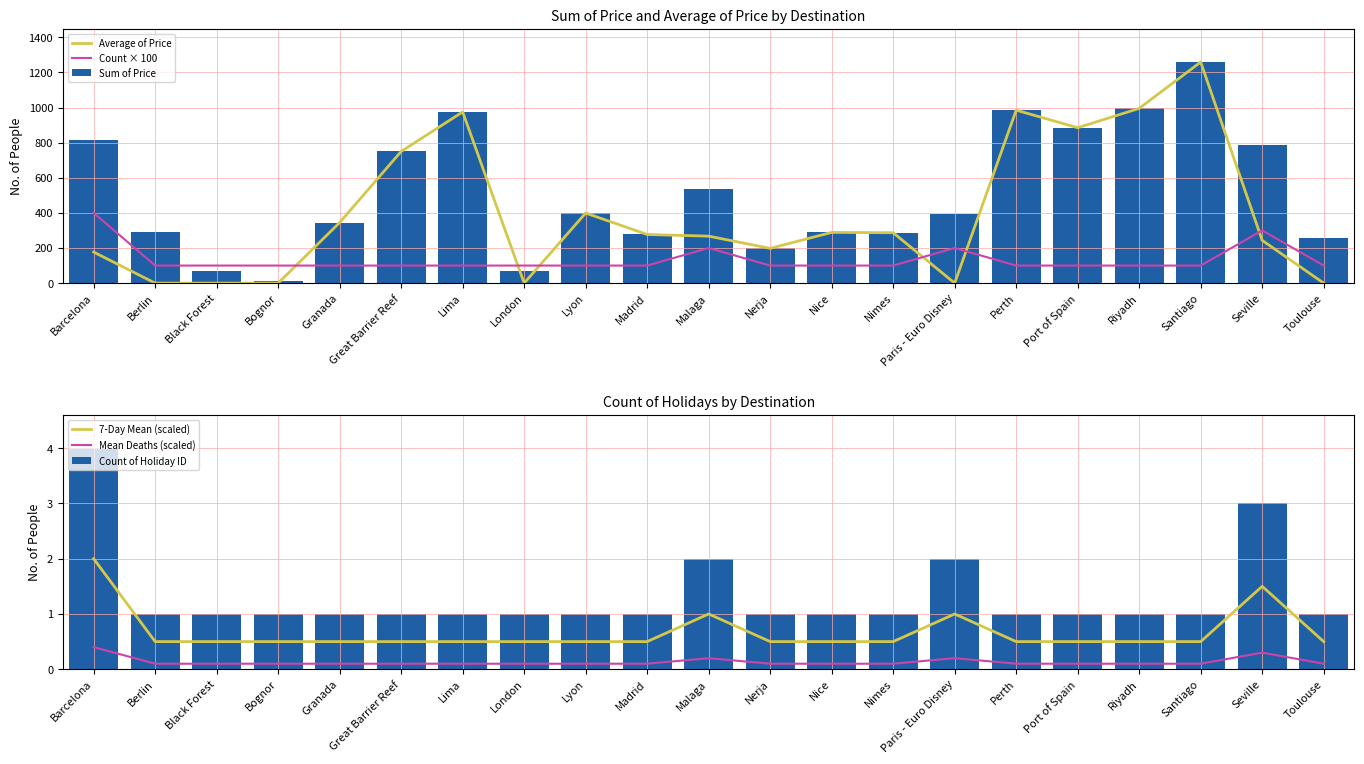

Is it true that Mean Deaths (scaled) equals 0.1 at London?

False